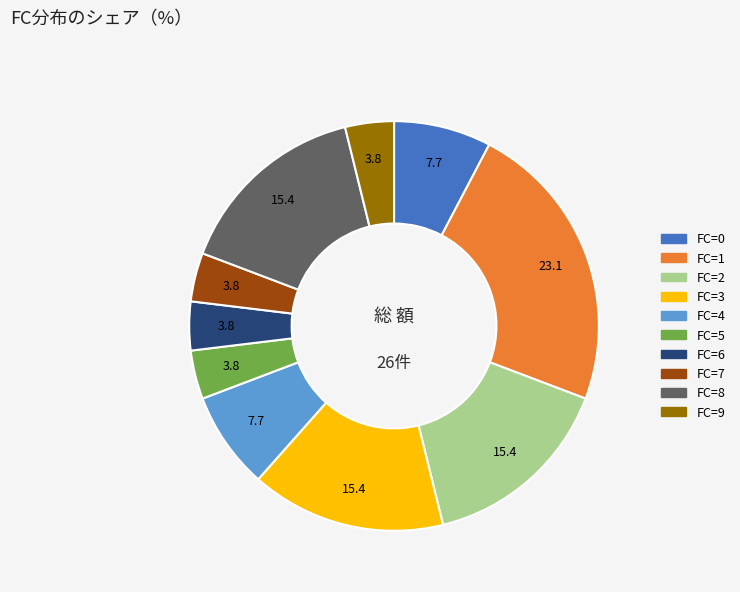

Is there any slice that represents more than half of the pie?

No